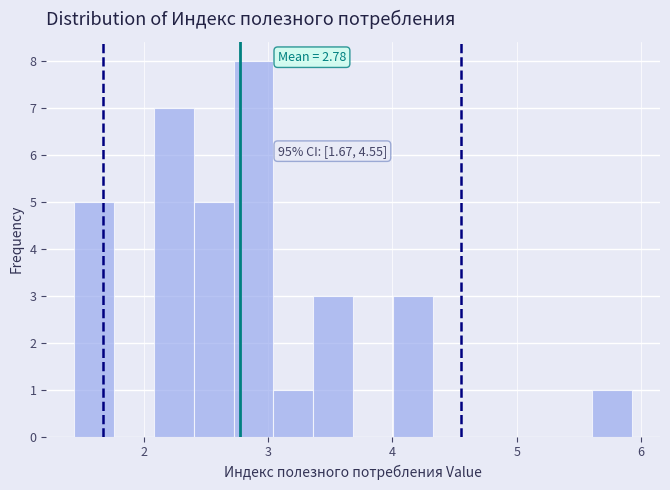

Read against the x-axis, roughly where is the centre of the tallest bar?

2.9